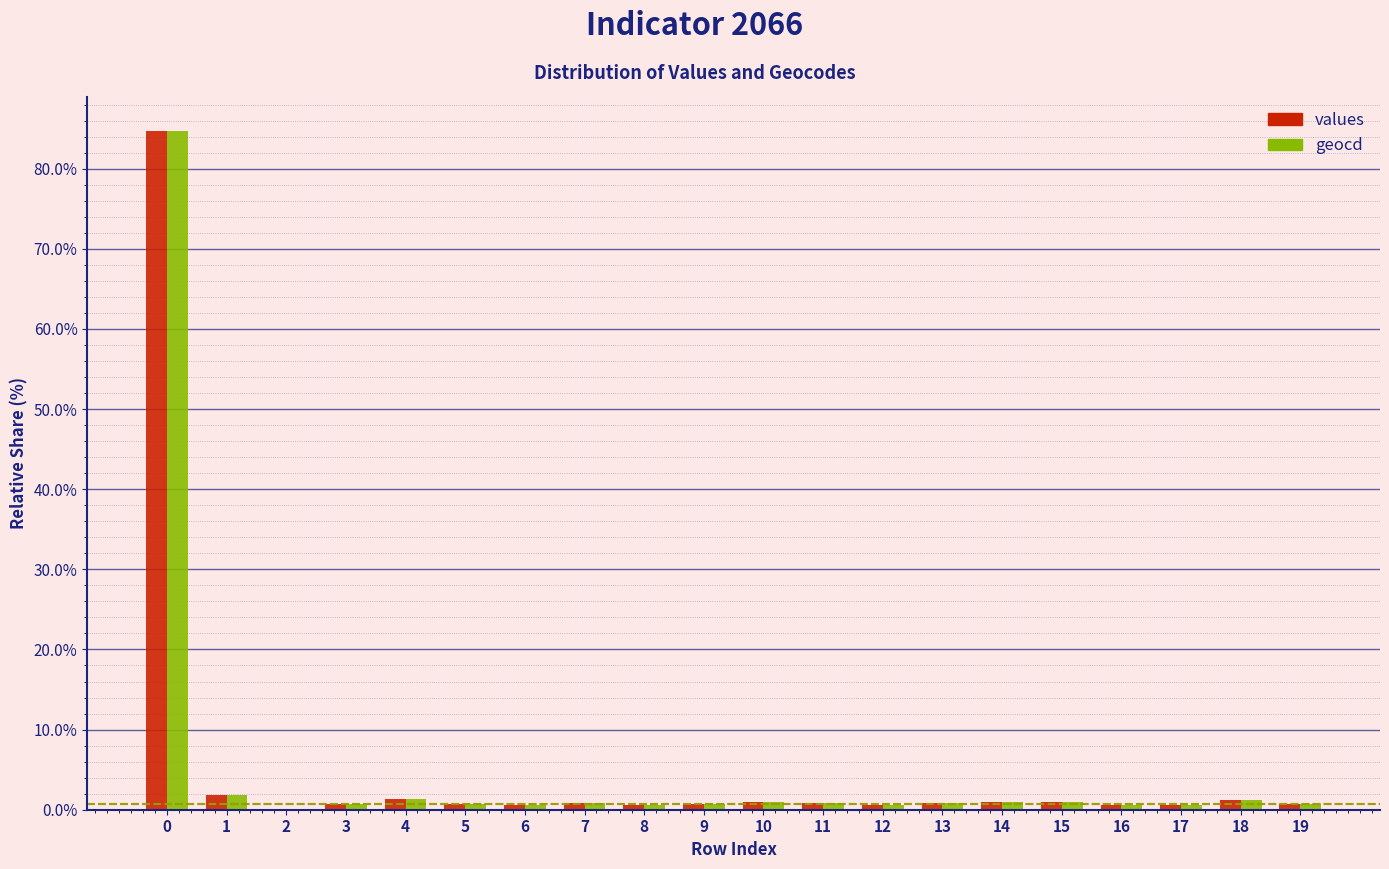

Count the number of data series in this chart.

2